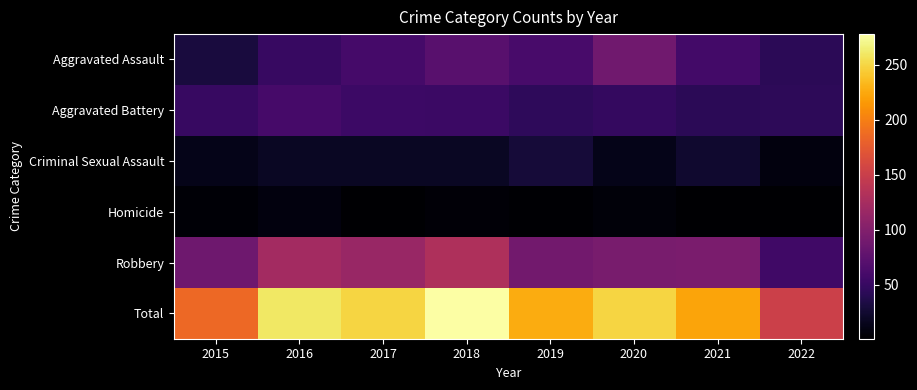

What is the spread (max minus min) of values at 2021?

220